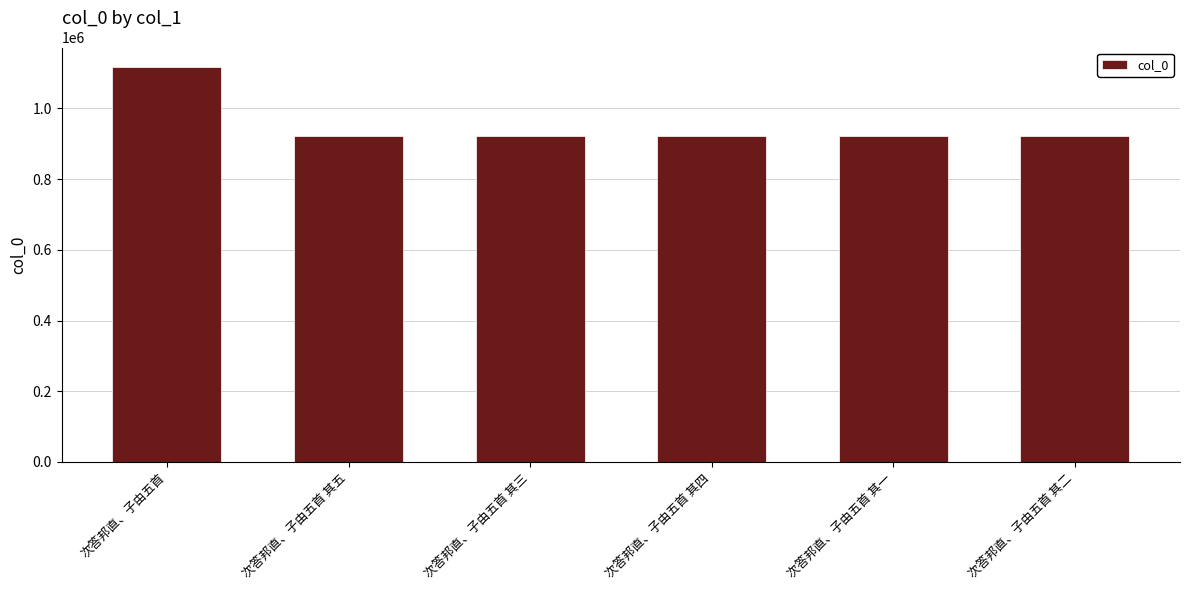

What is the value of the 5th bar from the left?

920873